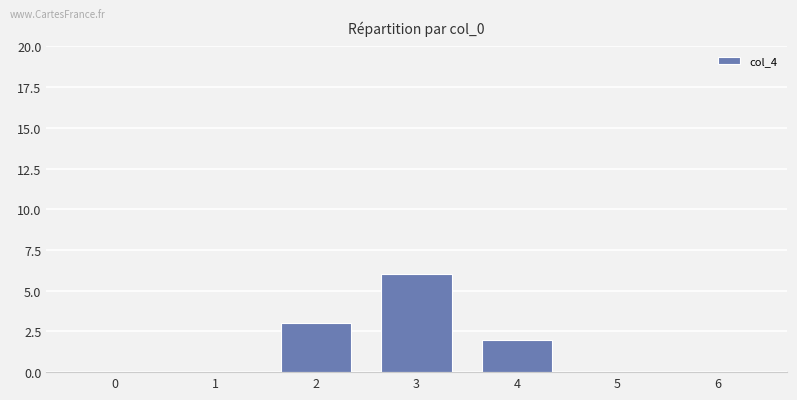

Reading left to right, extract all data points from this chart.

0	0	3	6	2	0	0